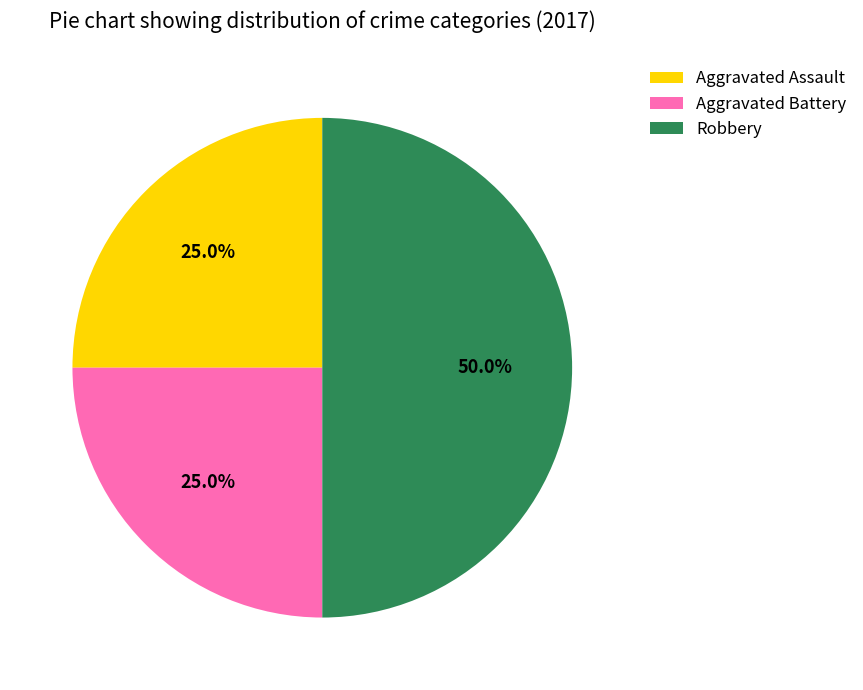

Which slice is the largest?

Robbery